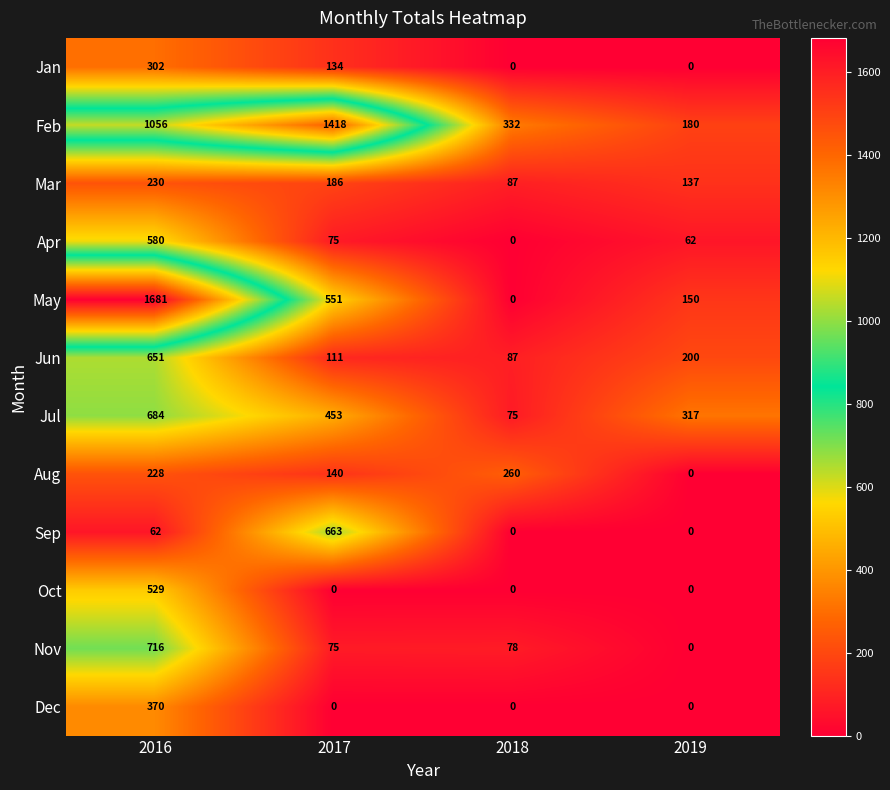

Which category has the highest value in the Nov series?

2016